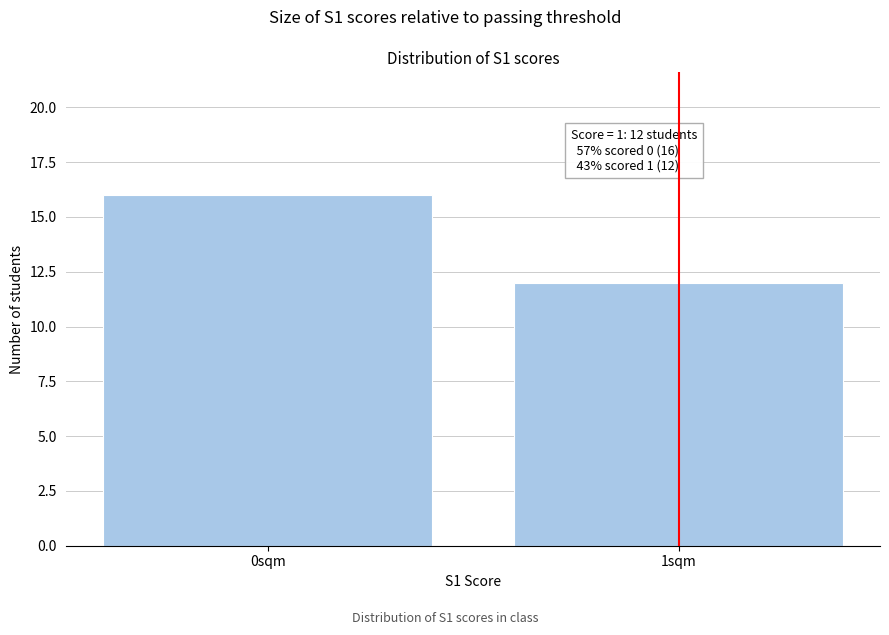

Reading left to right, extract all data points from this chart.

0sqm=16	1sqm=12